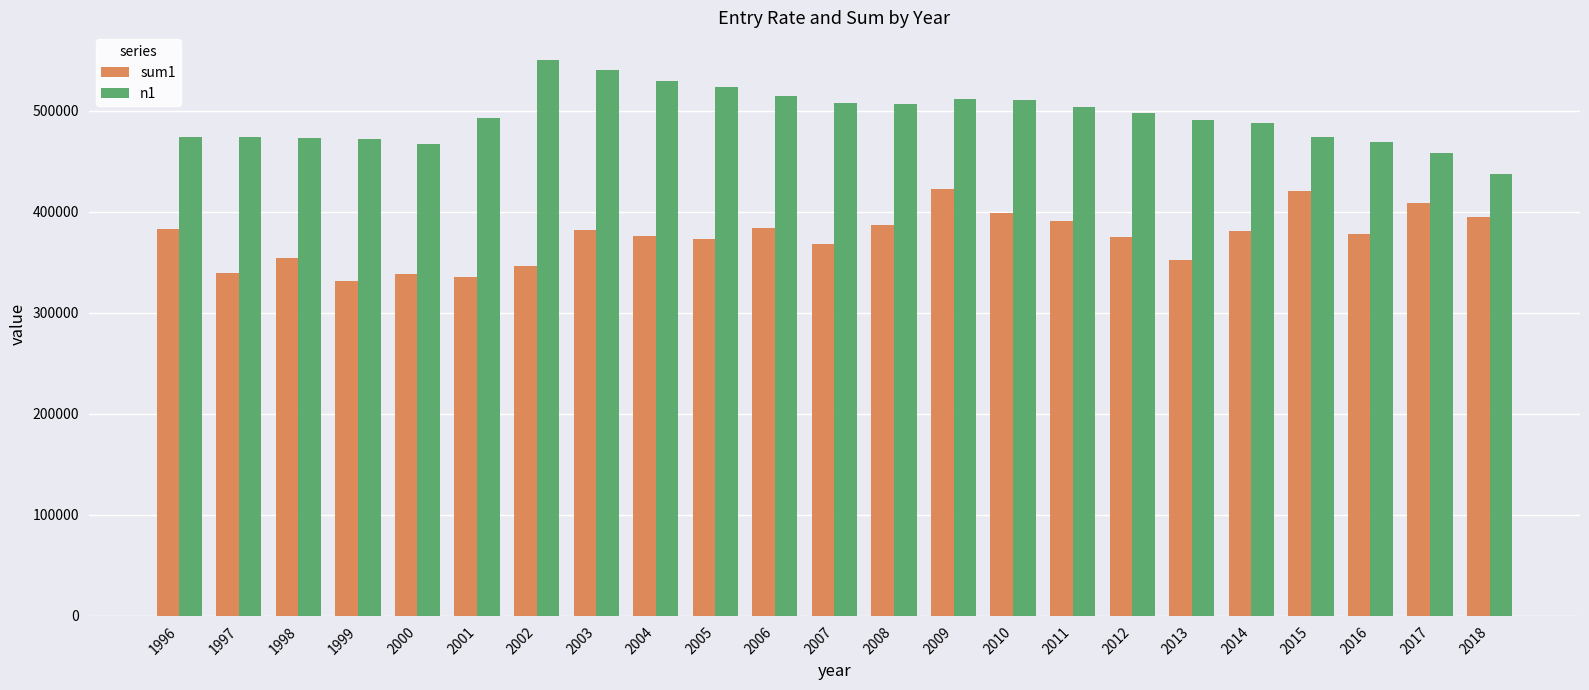

What is the difference between the maximum and minimum values in the sum1 series?

91612.4